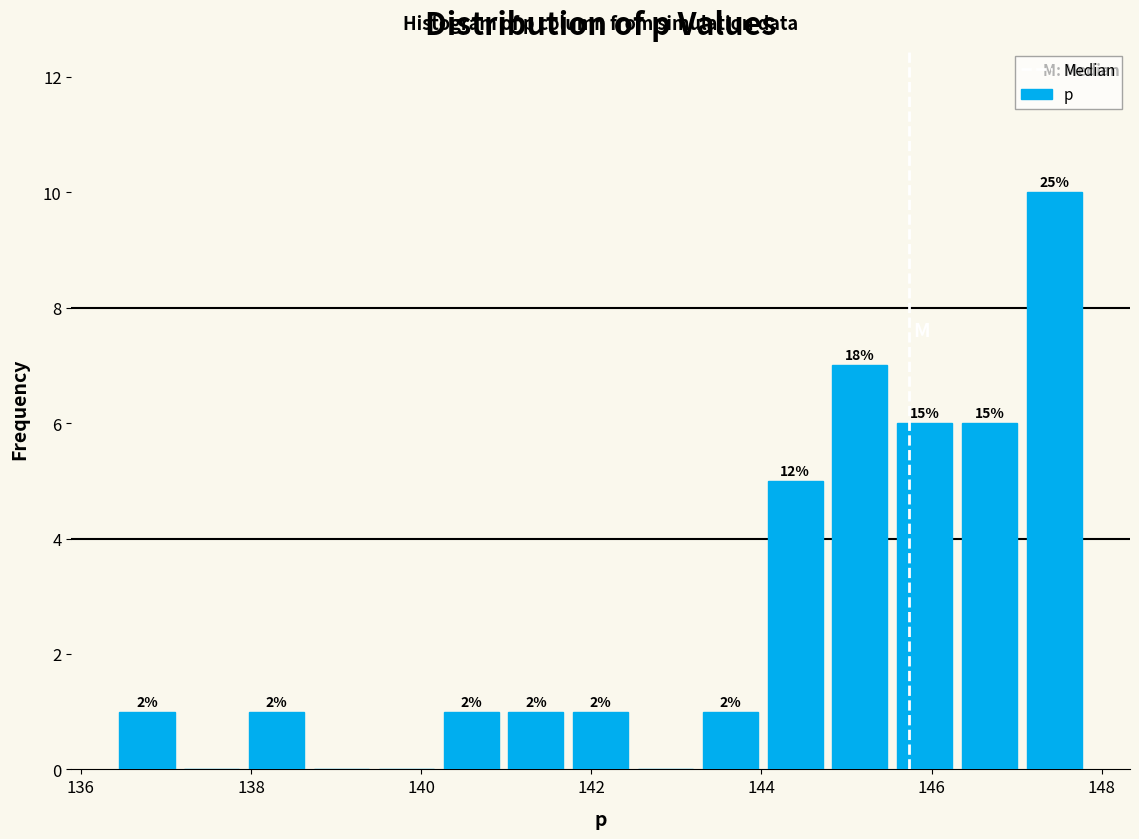

Around what value on the x-axis is the tallest bar? Give the approximate position of its centre, as read against the axis.

147.4